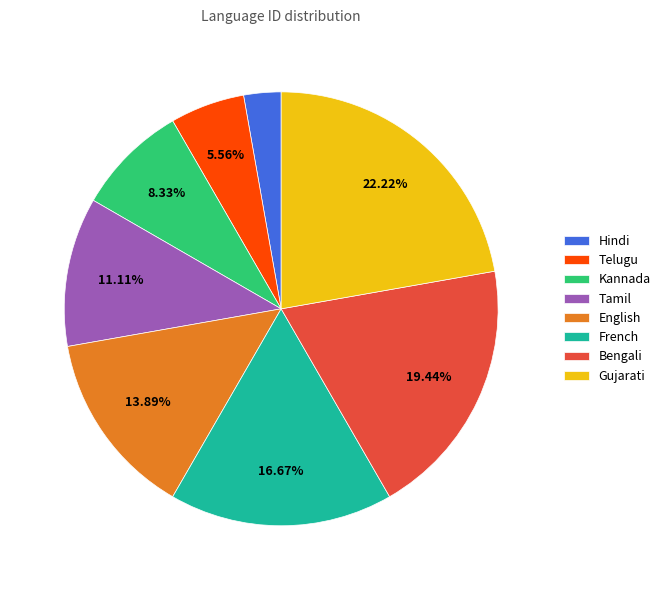

Between Hindi and Telugu, which is larger?

Telugu